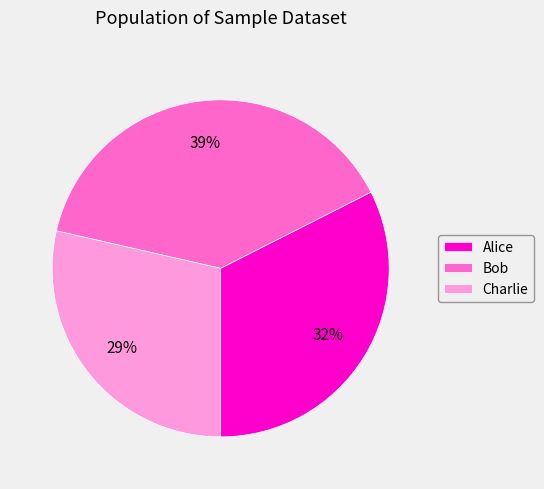

To the nearest percent, what is the difference between the largest and smallest slice percentages?

10%